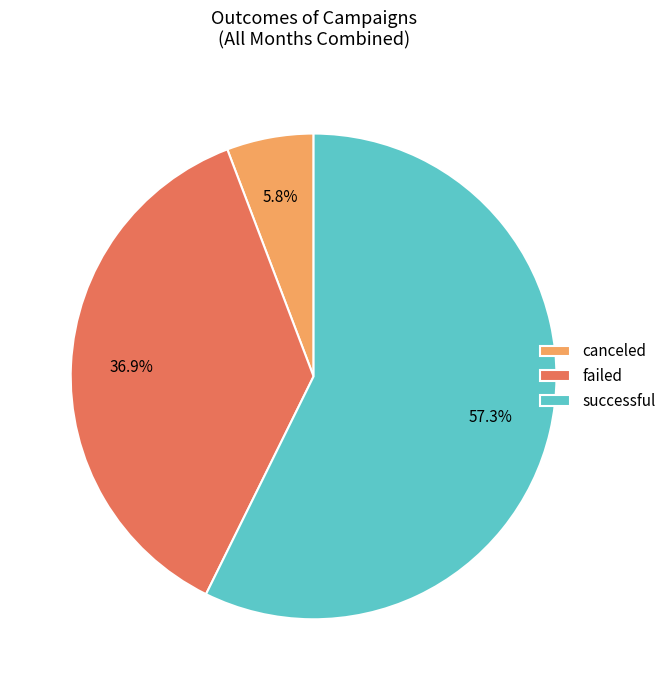

Which slice is the largest?

successful